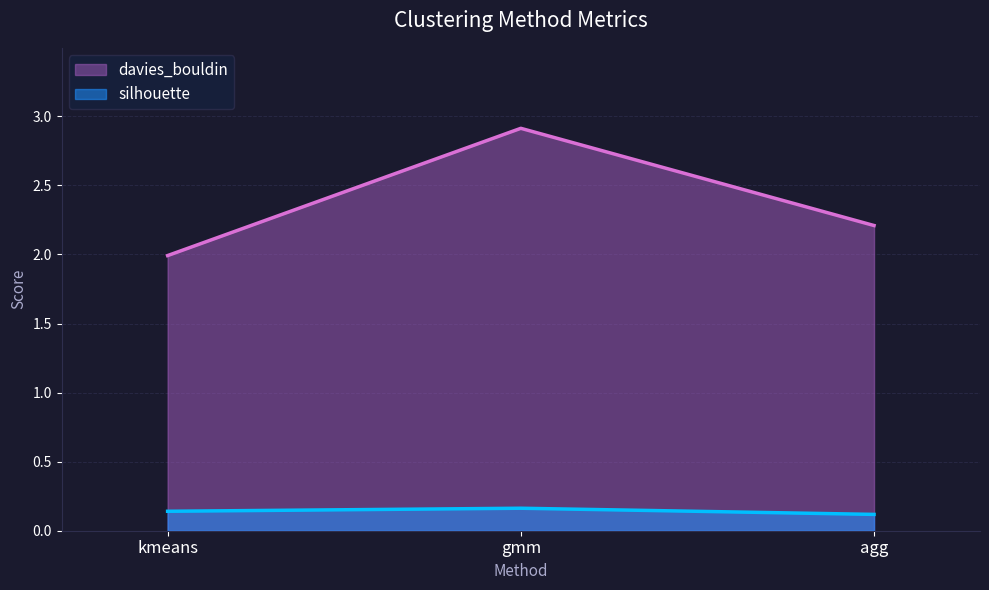

Which series has the largest total across all categories?

davies_bouldin